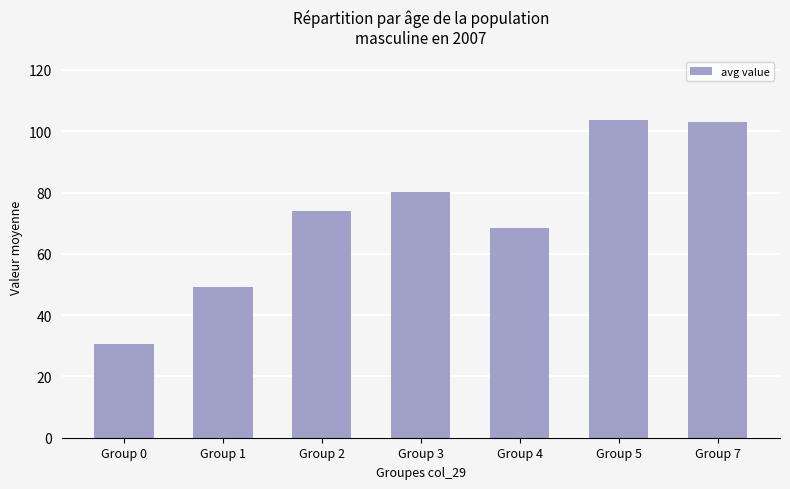

What is the approximate value at Group 1?

49.1